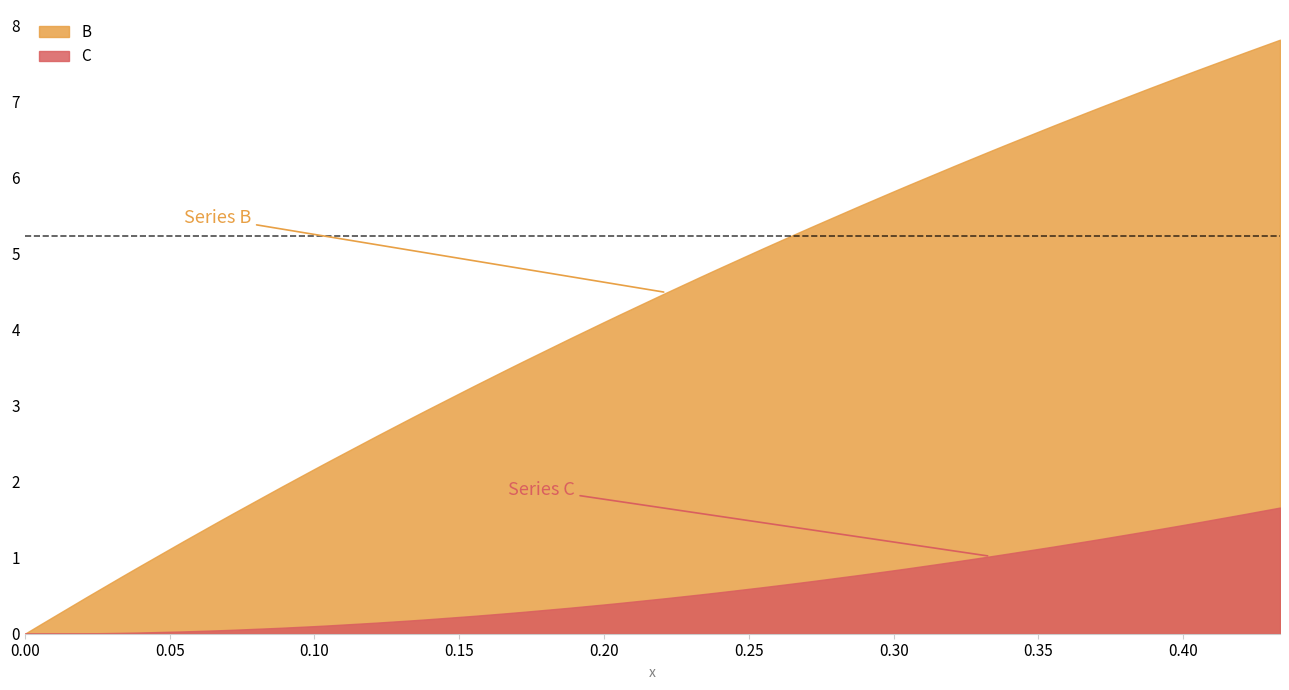

True or false: B and C cross at least once.

False